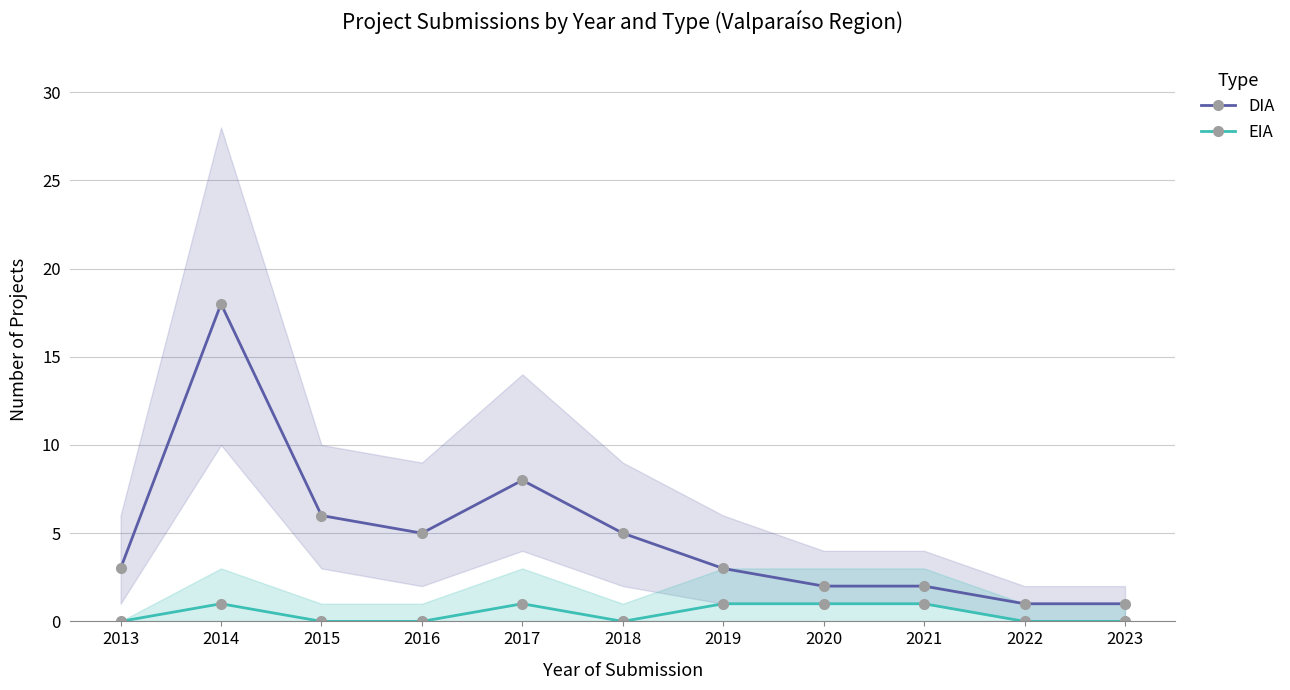

What is the sum of all DIA values?

54